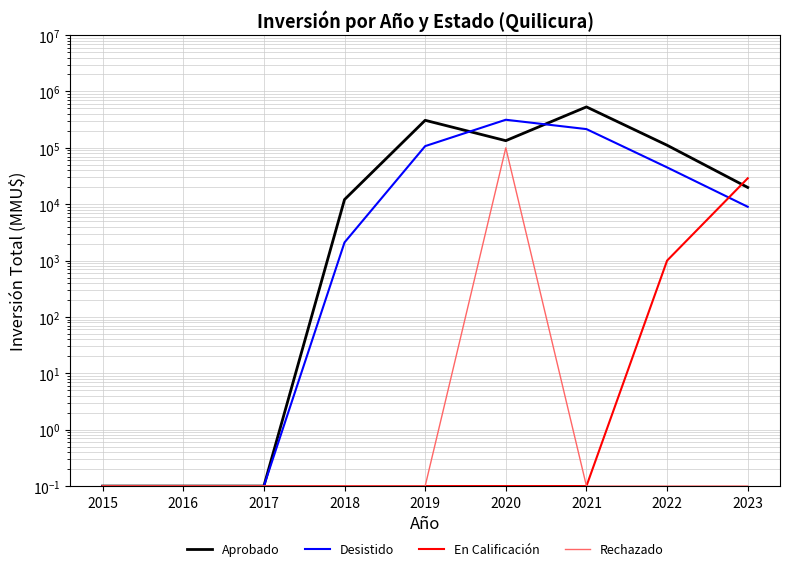

Reading left to right, extract all data points from this chart.

Aprobado: 2015=0.1	2016=0.1	2017=0.1	2018=12100.0	2019=307988.0	2020=134000.0	2021=532410.0	2022=111200.0	2023=19842.0
Desistido: 2015=0.1	2016=0.1	2017=0.1	2018=2100.0	2019=107280.0	2020=315000.0	2021=215000.0	2022=45000.0	2023=9000.0
En Calificación: 2015=0.1	2016=0.1	2017=0.1	2018=0.1	2019=0.1	2020=0.1	2021=0.1	2022=1000.0	2023=28842.0
Rechazado: 2015=0.1	2016=0.1	2017=0.1	2018=0.1	2019=0.1	2020=100000.0	2021=0.1	2022=0.1	2023=0.1